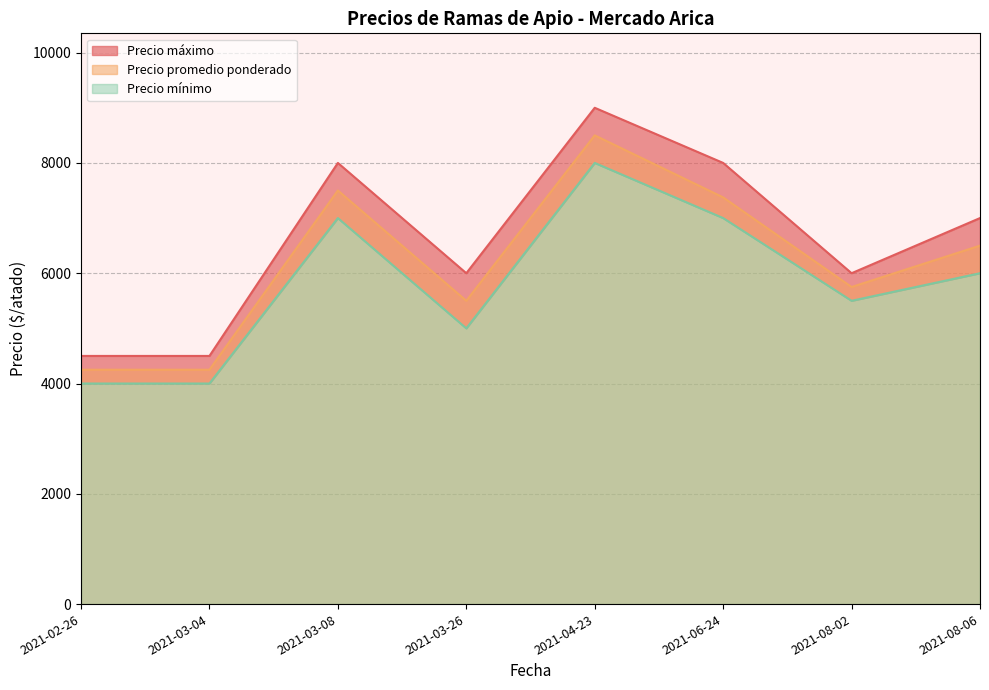

True or false: Precio mínimo and Precio máximo intersect in this chart.

False